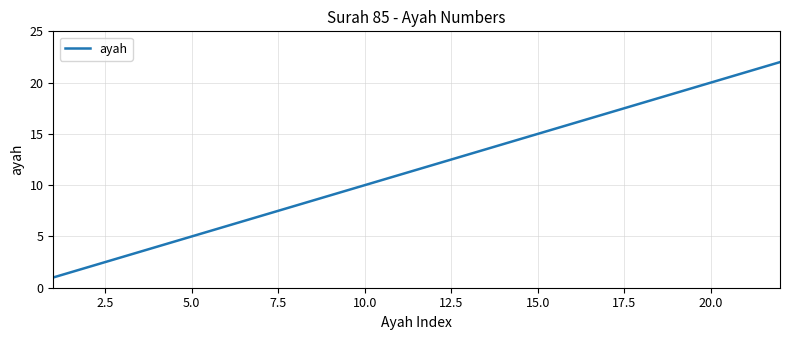

What is the average value?

12